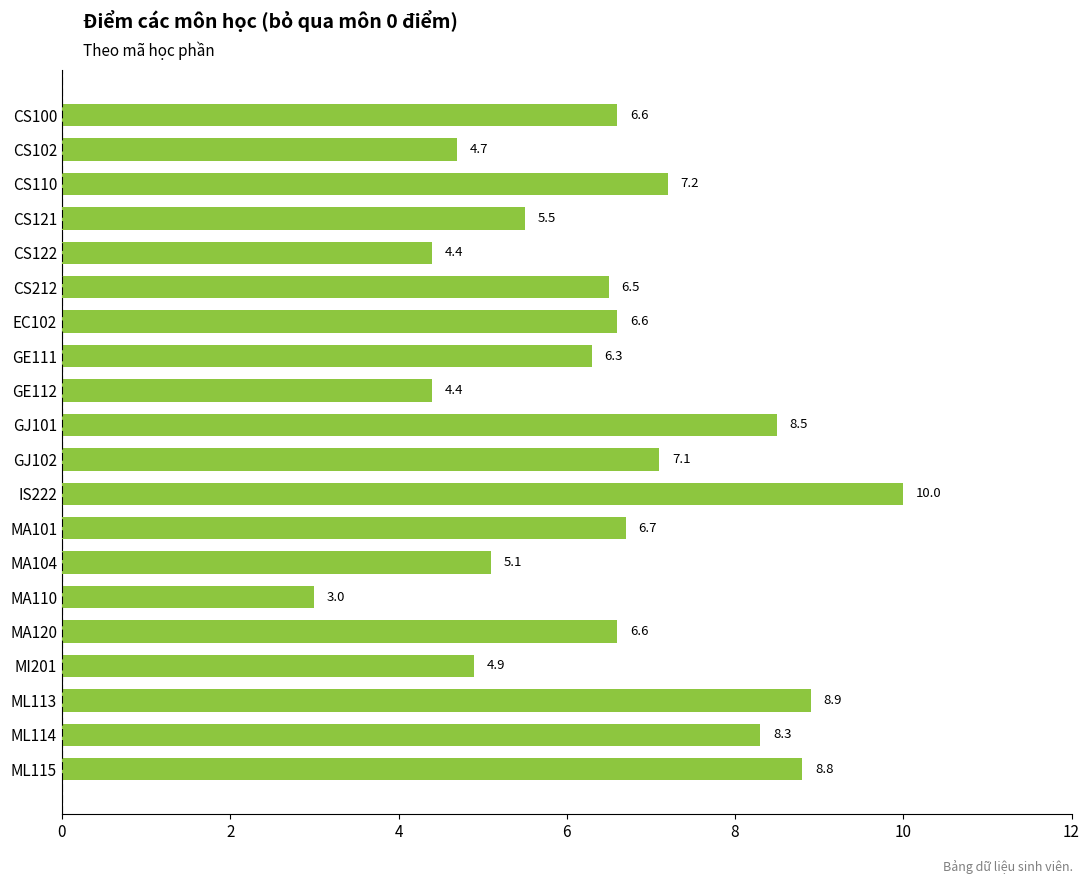

Which label corresponds to the largest value in the chart?

IS222